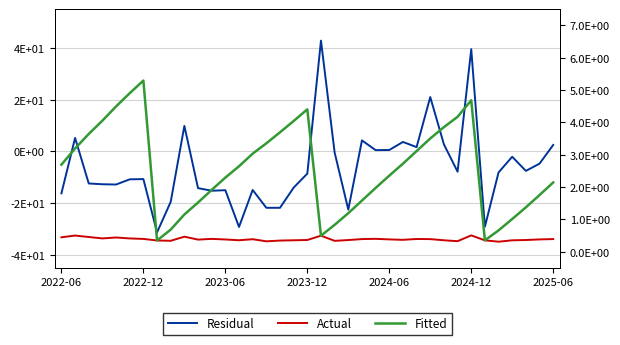

True or false: Actual has more than 2 points higher than both neighbors.

True